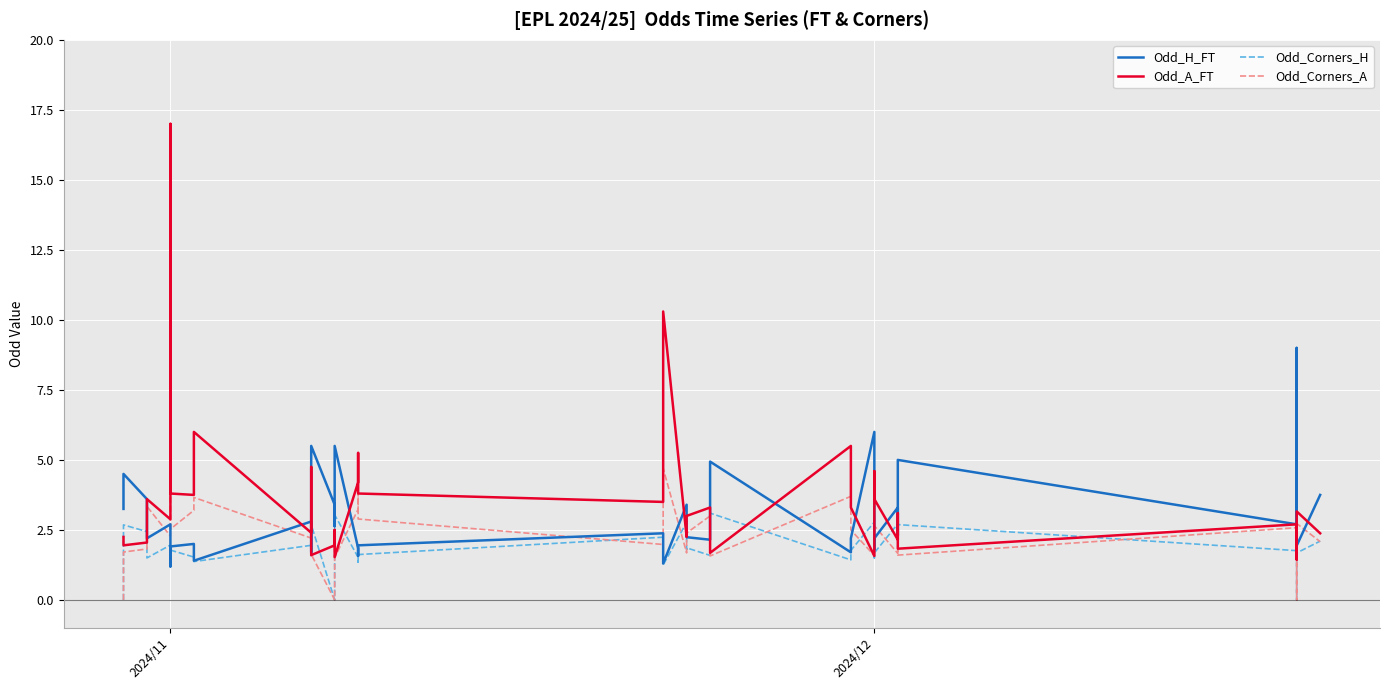

How many values in the Odd_H_FT series exceed 2?

27